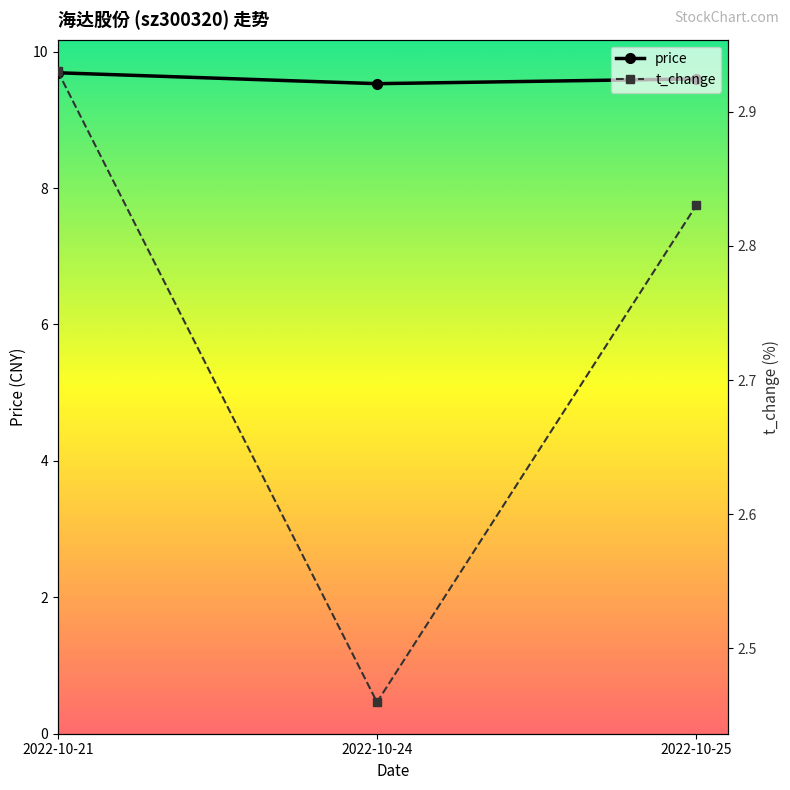

What is the sum of the price values at 2022-10-21 and 2022-10-24?

19.2